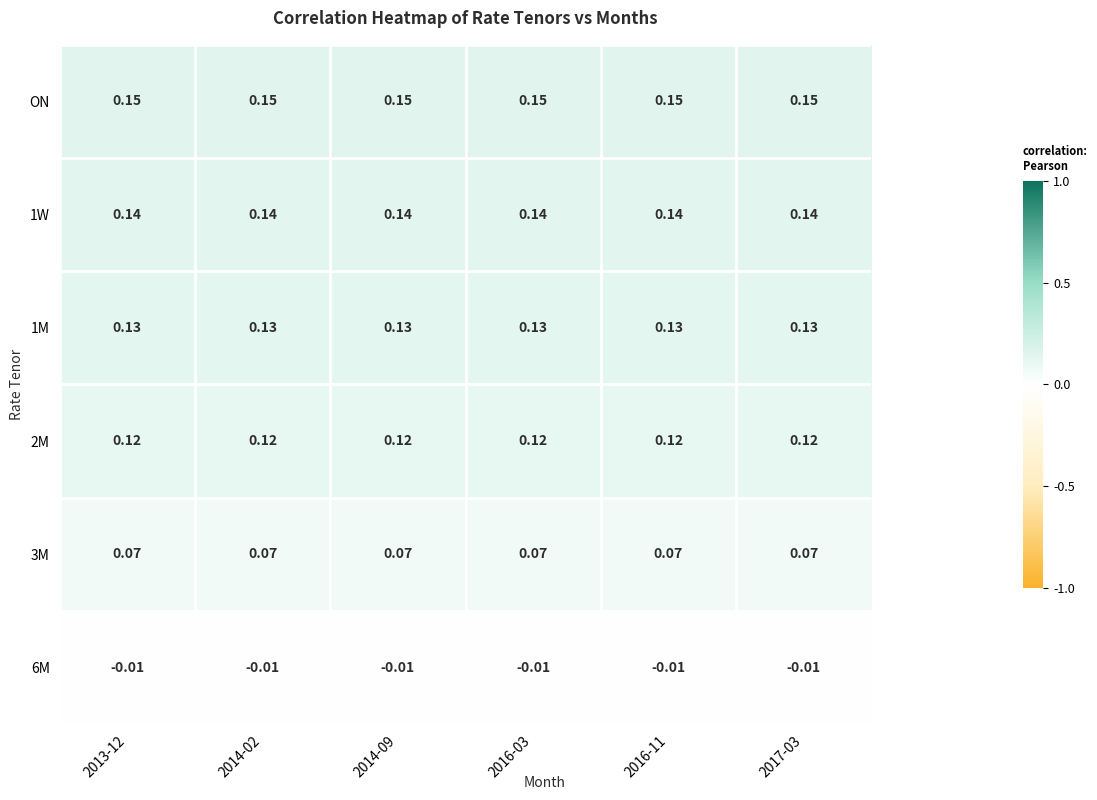

Which series has the largest total across all categories?

ON